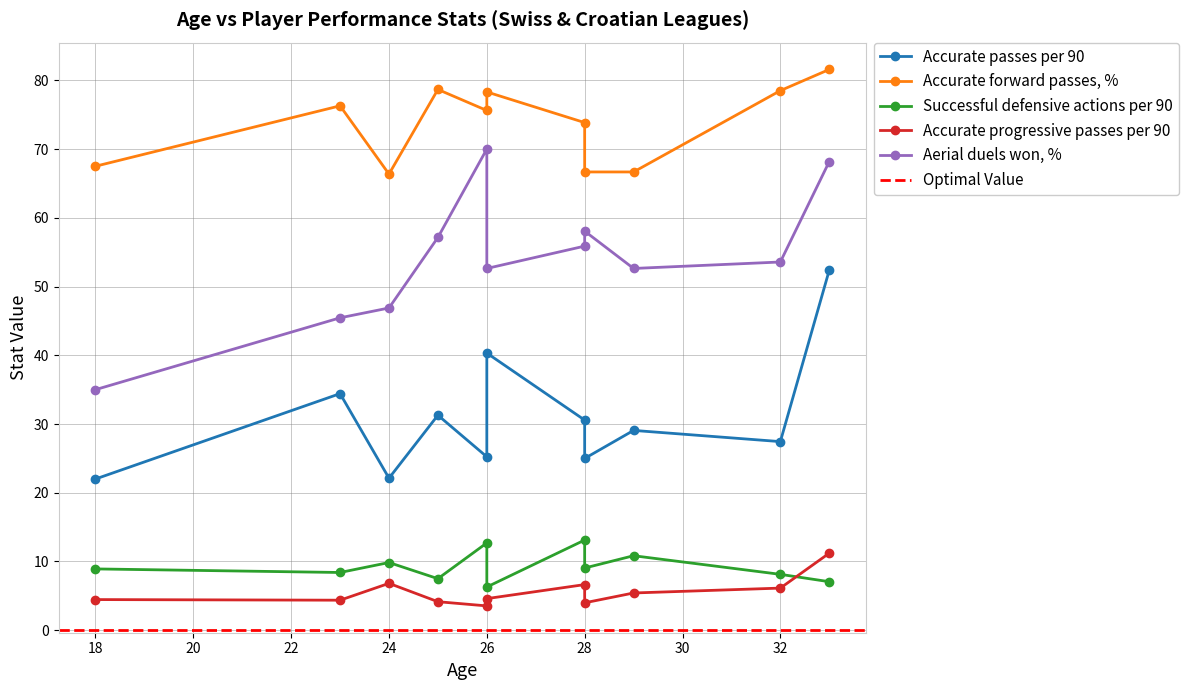

The Aerial duels won, % series shows 25.0 at 25. True or false?

False